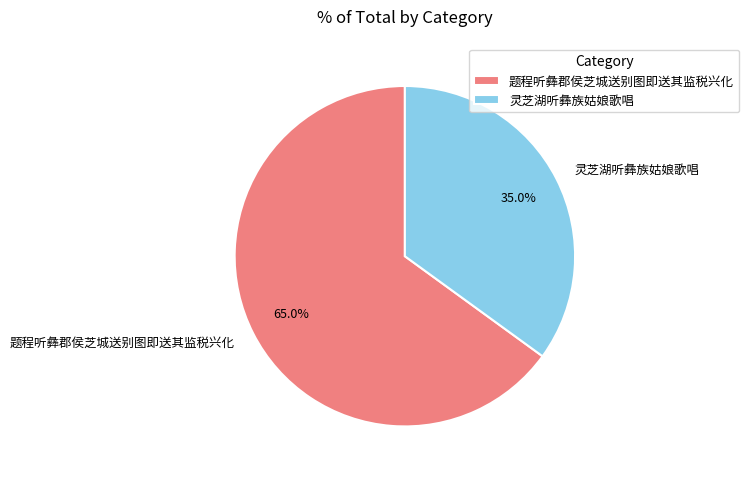

To the nearest percent, what is the combined percentage of 题程听彝郡侯芝城送别图即送其监税兴化 and 灵芝湖听彝族姑娘歌唱?

100%